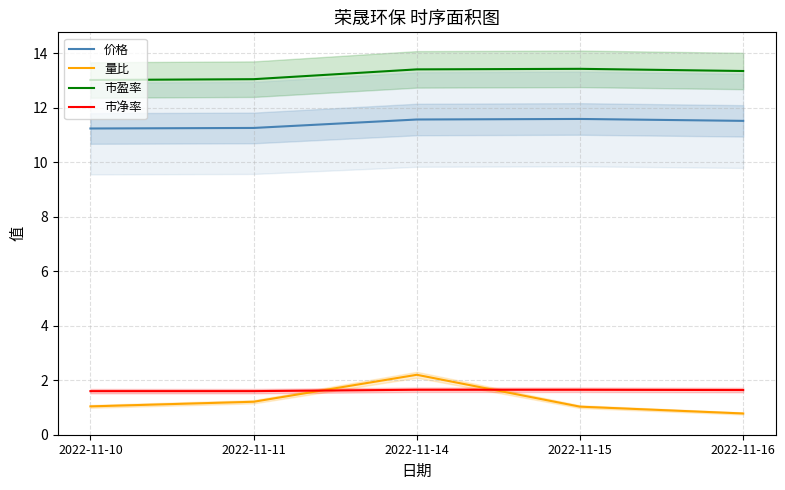

True or false: 市盈率 has more than 0 interior local peaks.

True